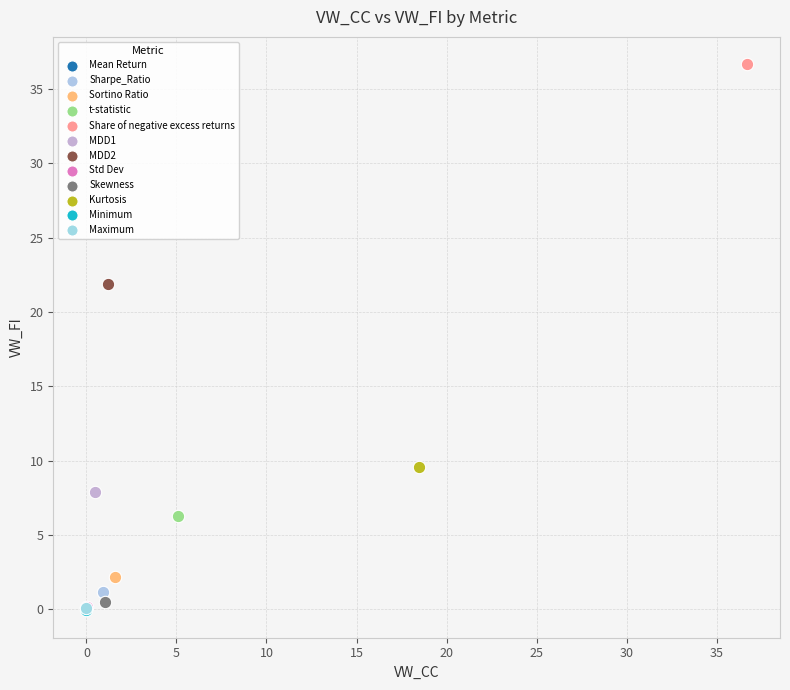

What are all the series names shown in the legend?

Mean Return, Sharpe_Ratio, Sortino Ratio, t-statistic, Share of negative excess returns, MDD1, MDD2, Std Dev, Skewness, Kurtosis, Minimum, Maximum